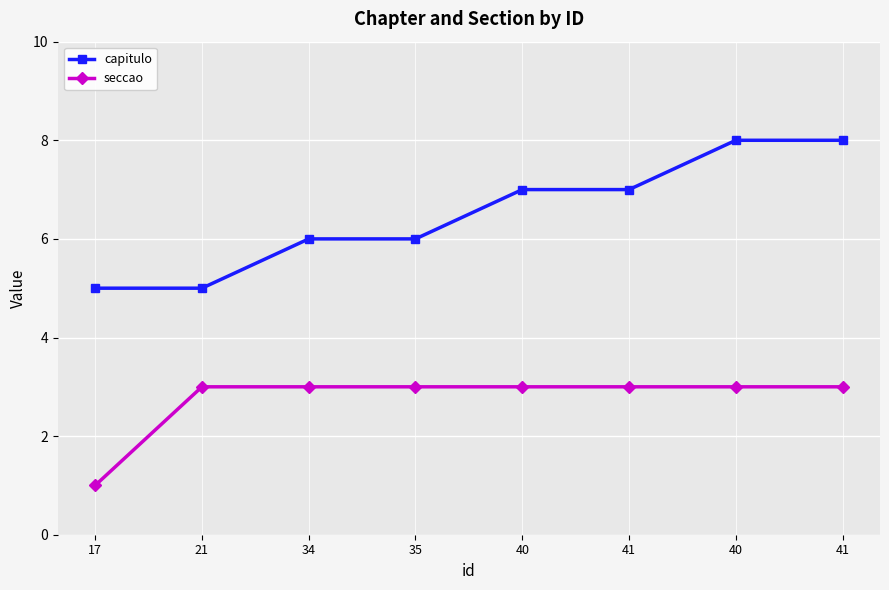

Does the chart have visible grid lines?

Yes